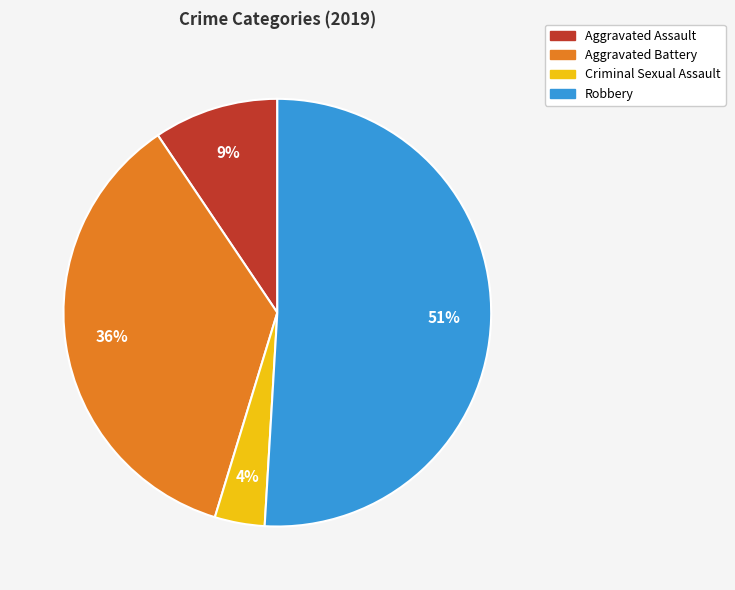

Is Robbery the majority of the pie?

Yes